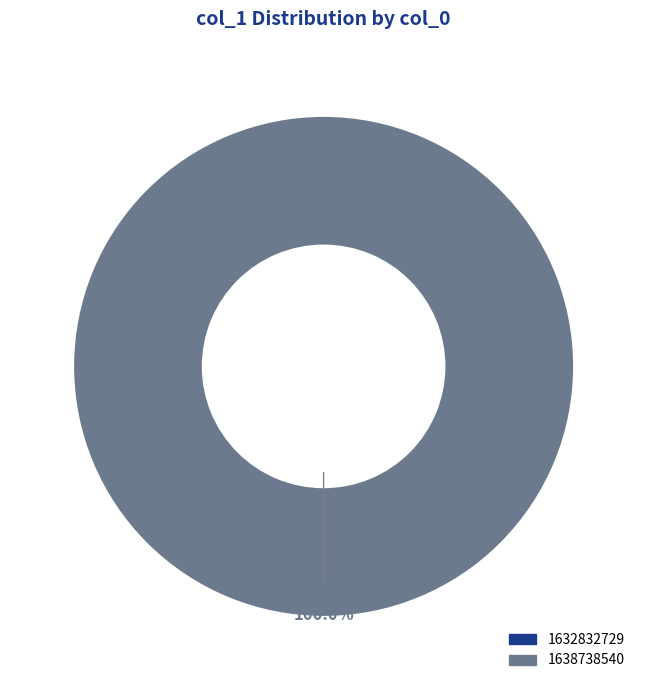

To the nearest percent, what is the difference between the 1632832729 and 1638738540 slice percentages?

100%